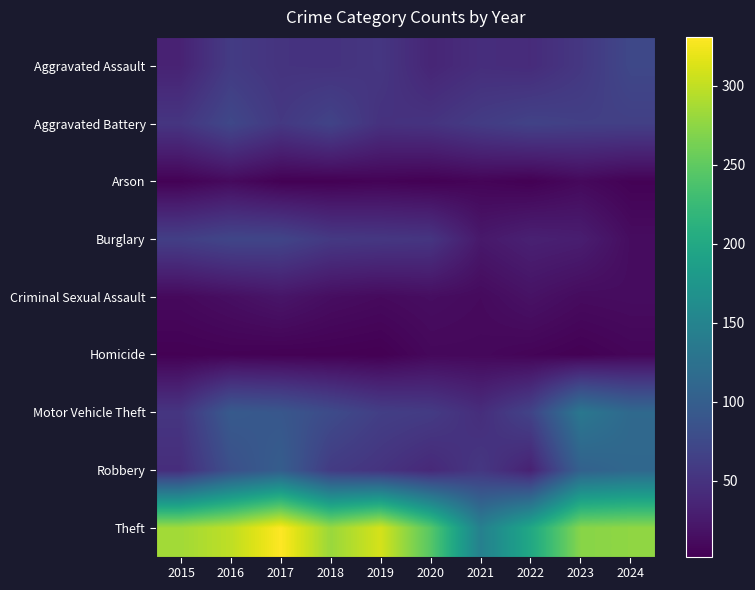

Reading left to right, list all the values displayed in this chart.

Aggravated Assault: 2015=34	2016=59	2017=51	2018=50	2019=54	2020=37	2021=45	2022=43	2023=55	2024=73
Aggravated Battery: 2015=53	2016=73	2017=56	2018=68	2019=49	2020=51	2021=60	2022=67	2023=64	2024=64
Arson: 2015=4	2016=11	2017=3	2018=3	2019=5	2020=3	2021=6	2022=3	2023=10	2024=4
Burglary: 2015=63	2016=71	2017=70	2018=57	2019=55	2020=53	2021=24	2022=32	2023=29	2024=13
Criminal Sexual Assault: 2015=10	2016=15	2017=21	2018=14	2019=11	2020=14	2021=11	2022=18	2023=12	2024=13
Homicide: 2015=3	2016=4	2017=3	2018=3	2019=2	2020=9	2021=9	2022=6	2023=3	2024=7
Motor Vehicle Theft: 2015=53	2016=95	2017=91	2018=77	2019=63	2020=59	2021=45	2022=68	2023=133	2024=114
Robbery: 2015=45	2016=82	2017=99	2018=59	2019=51	2020=40	2021=55	2022=33	2023=104	2024=112
Theft: 2015=285	2016=299	2017=331	2018=281	2019=310	2020=245	2021=145	2022=199	2023=272	2024=276